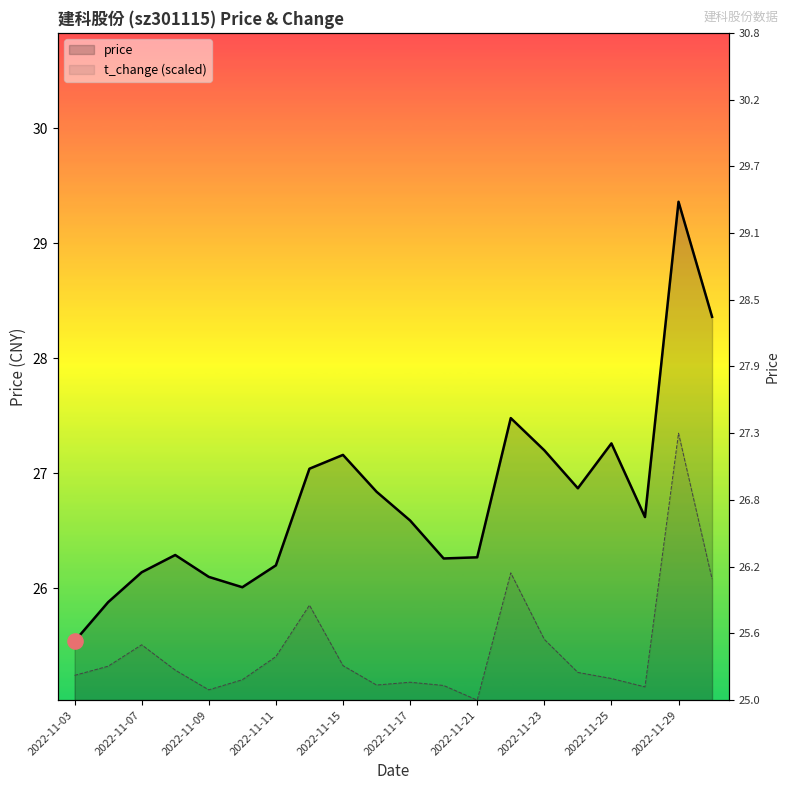

Which series reaches the minimum Y coordinate?

t_change